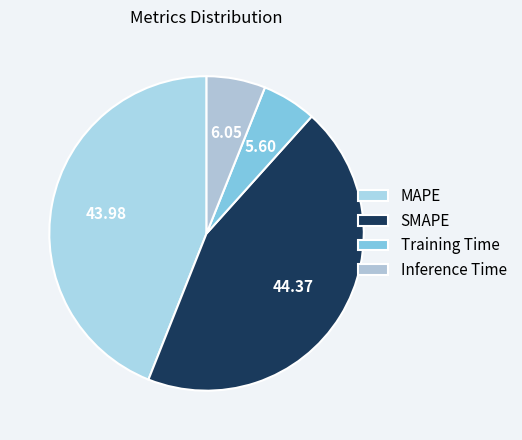

What percentage is the Inference Time slice, to the nearest percent?

6%